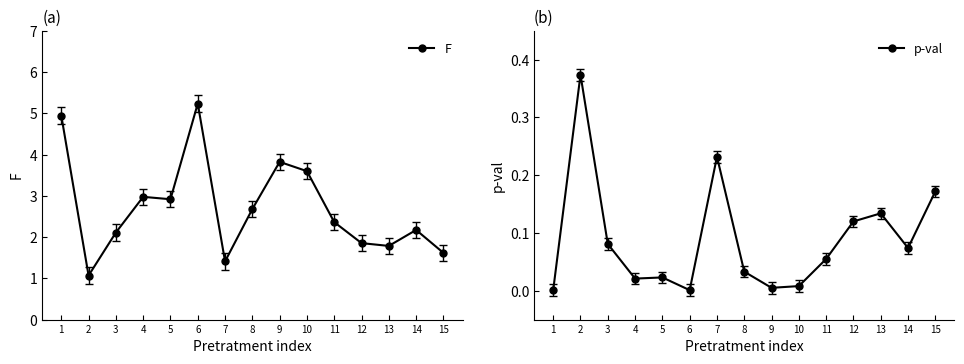

What is the maximum value for p-val?

0.4